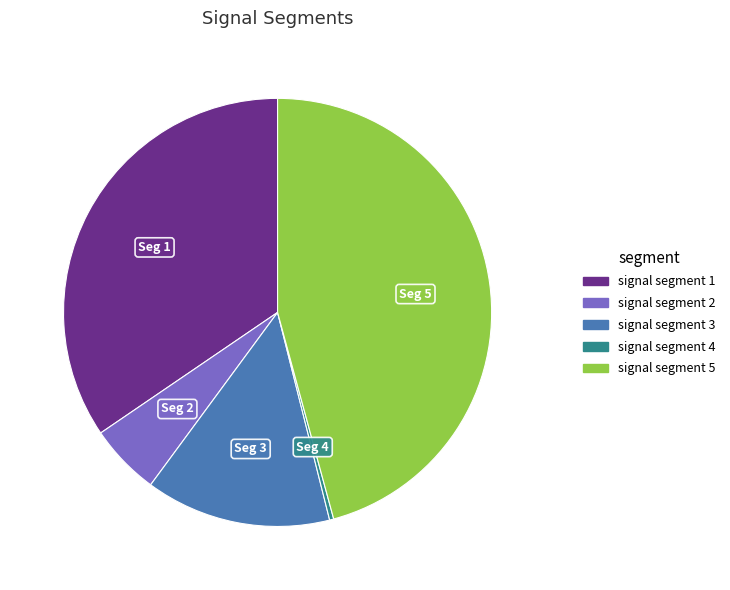

Rank the categories by value from highest to lowest.

signal segment 5, signal segment 1, signal segment 3, signal segment 2, signal segment 4